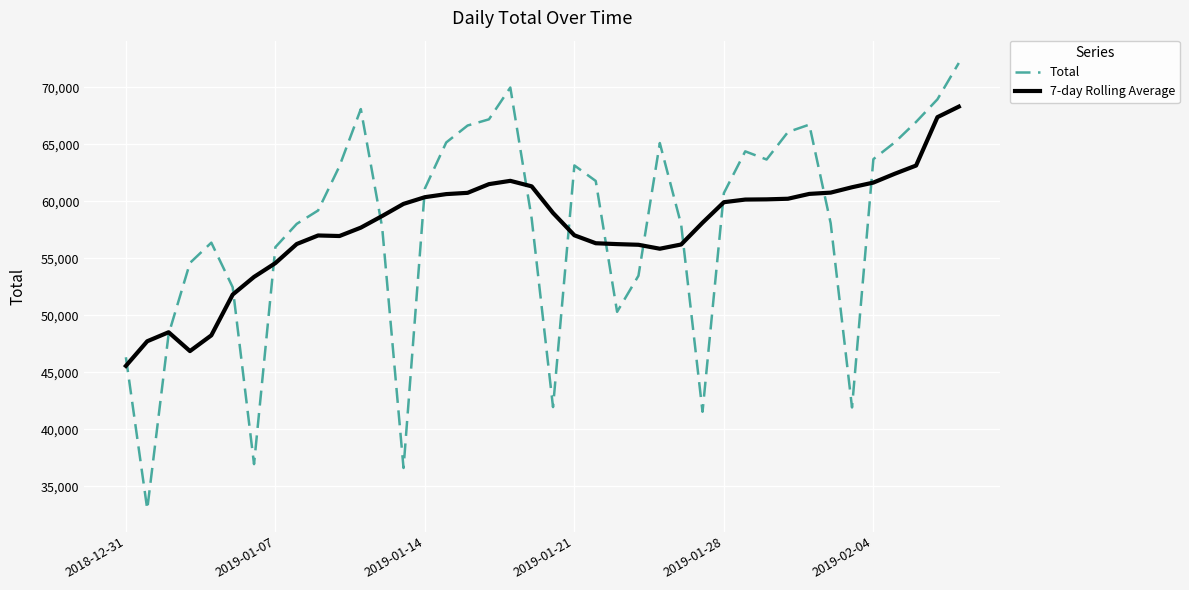

Which series has the largest range (max minus min)?

Total